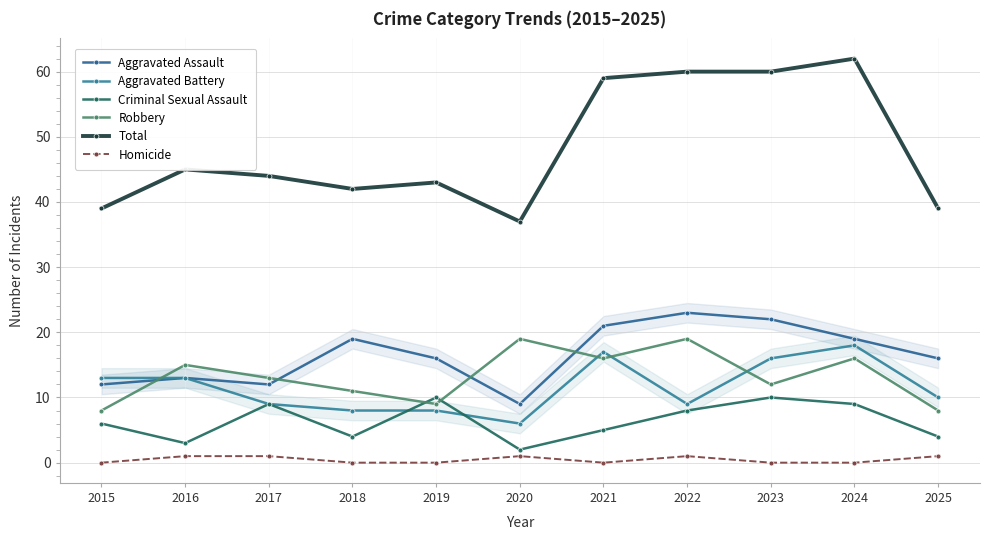

How many distinct data groups are displayed?

6